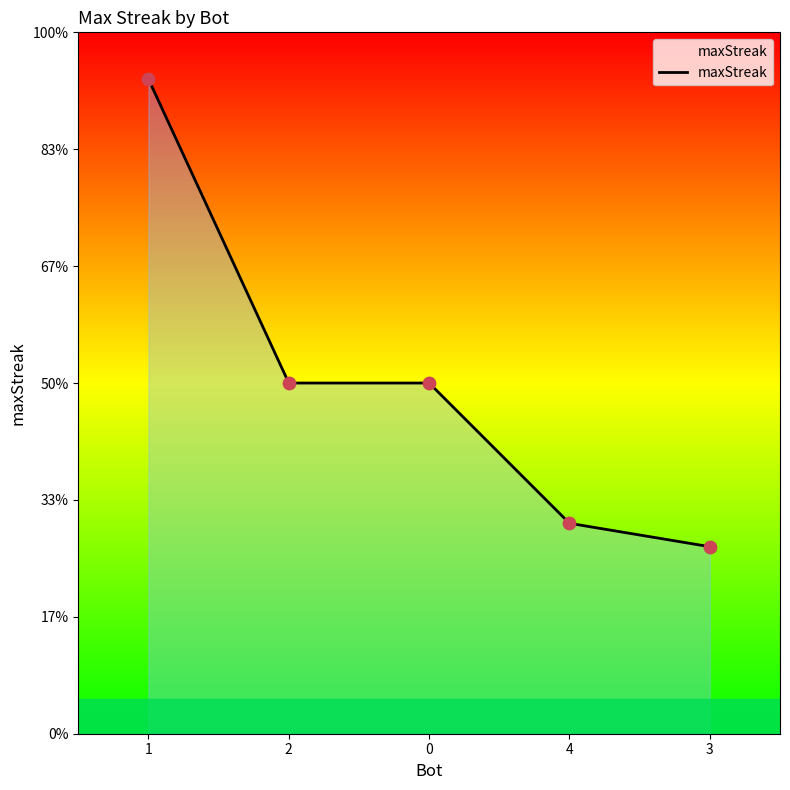

Between 4 and 3, which is larger?

4